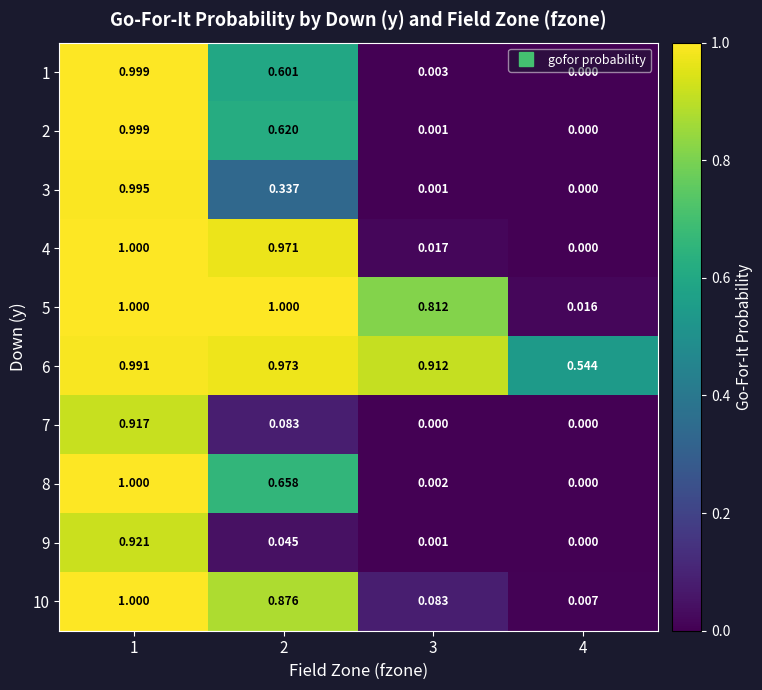

Reading right to left, transcribe all the data shown in this chart.

1: 4=0.0	3=0.0	2=0.6	1=1.0
2: 4=0.0	3=0.0	2=0.6	1=1.0
3: 4=0.0	3=0.0	2=0.3	1=1.0
4: 4=0.0	3=0.0	2=1.0	1=1.0
5: 4=0.0	3=0.8	2=1.0	1=1.0
6: 4=0.5	3=0.9	2=1.0	1=1.0
7: 4=0.0	3=0.0	2=0.1	1=0.9
8: 4=0.0	3=0.0	2=0.7	1=1.0
9: 4=0.0	3=0.0	2=0.0	1=0.9
10: 4=0.0	3=0.1	2=0.9	1=1.0